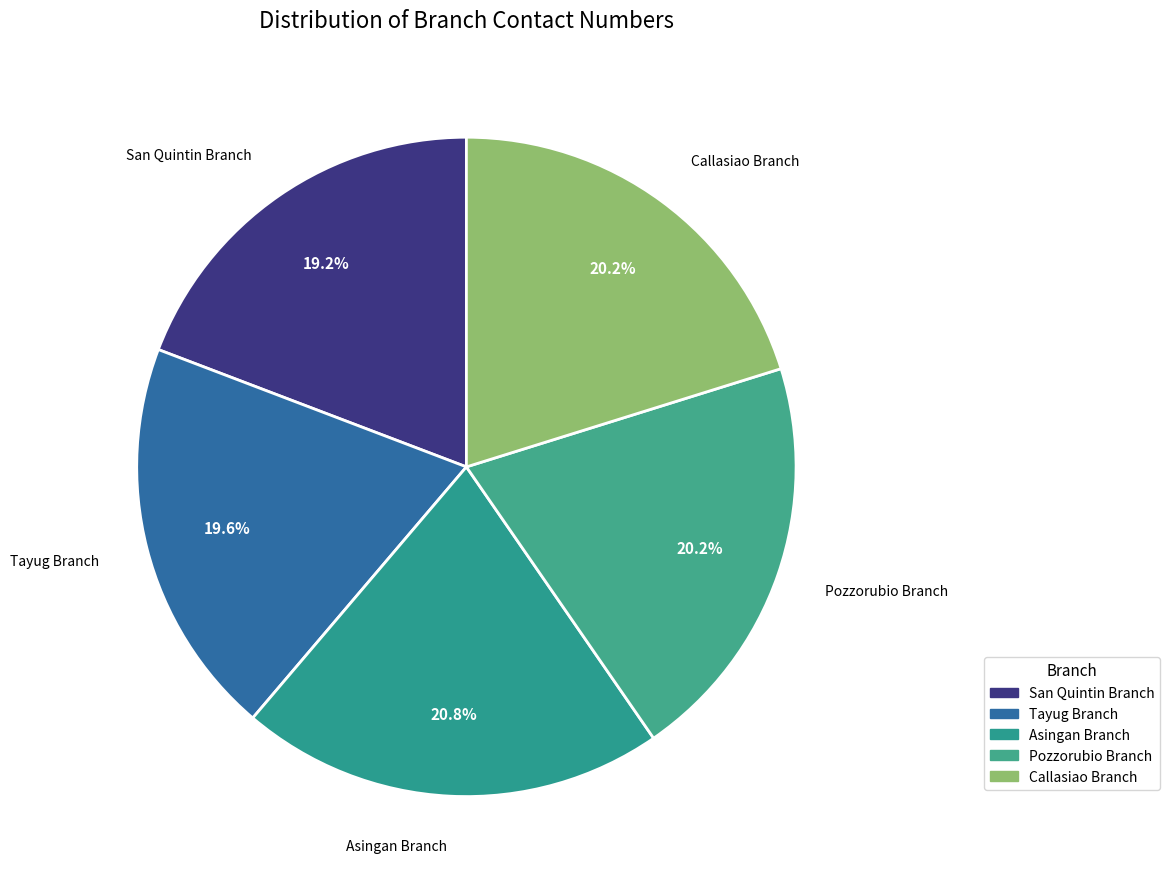

To the nearest percent, what is the difference between the Tayug Branch and Asingan Branch slice percentages?

1%